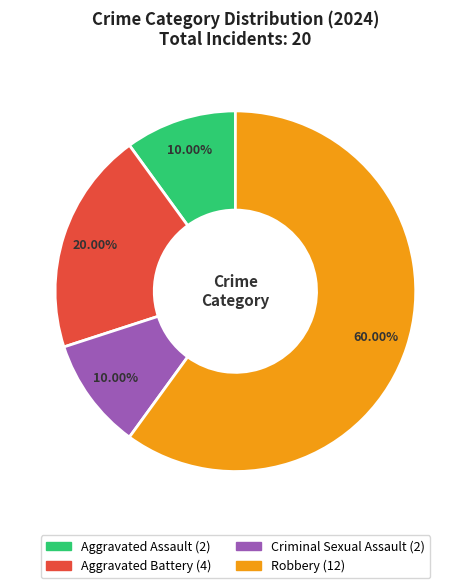

Which category has the biggest portion of the pie?

Robbery